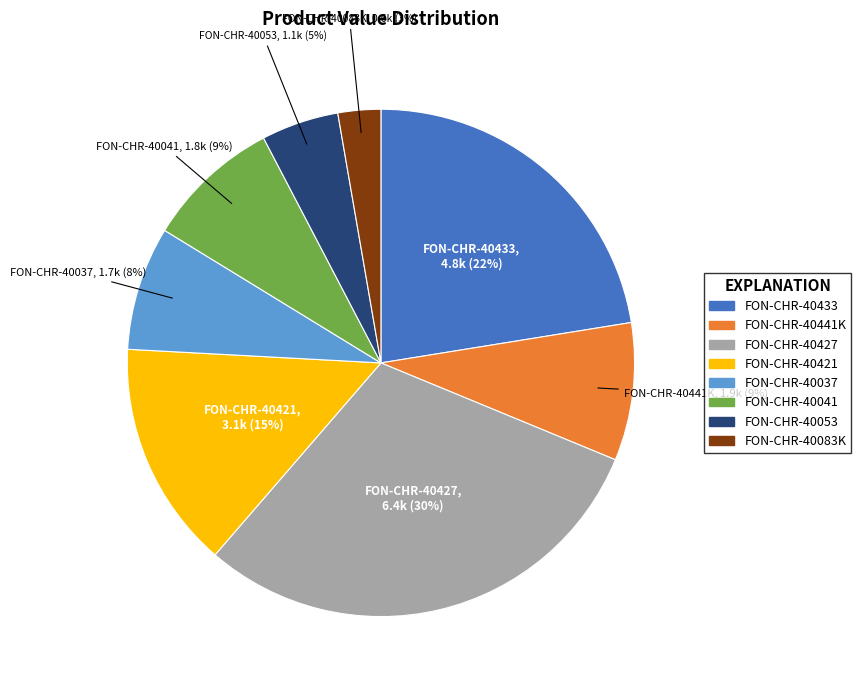

Which slice is the smallest?

FON-CHR-40083K